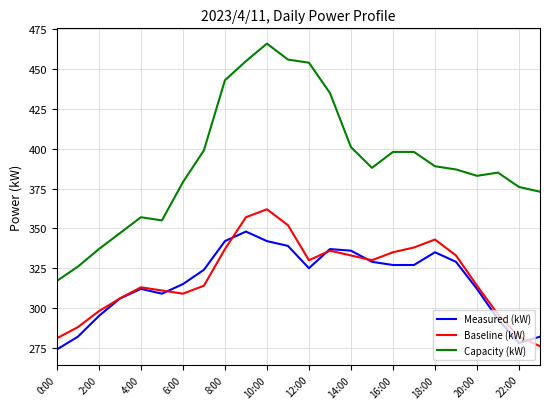

Rank the series by their maximum value, from lowest to highest.

Measured (kW), Baseline (kW), Capacity (kW)